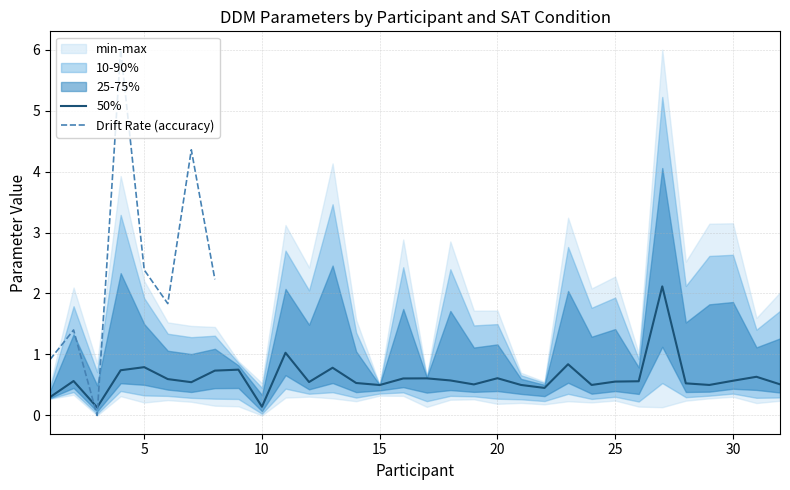

What is the highest value of the 50% series?

2.1